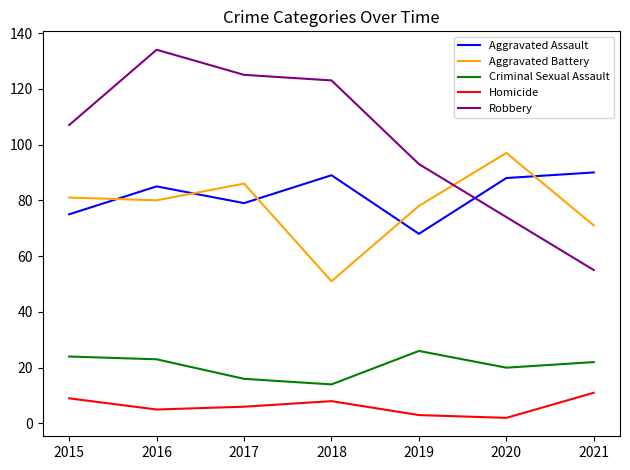

What is the sum of all Aggravated Assault values?

574